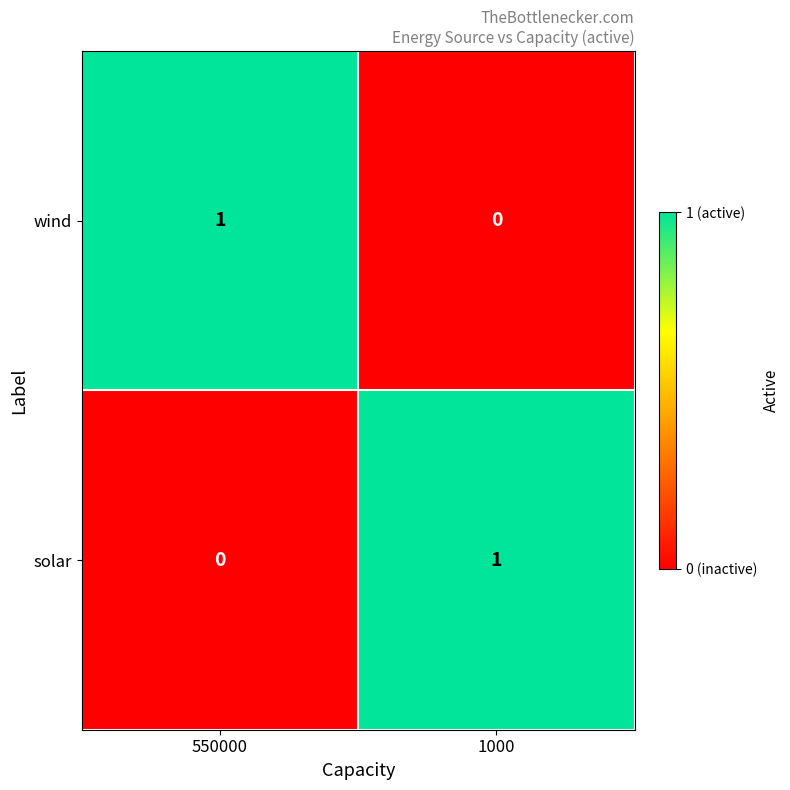

True or false: solar has a value of 1 at 1000.

True